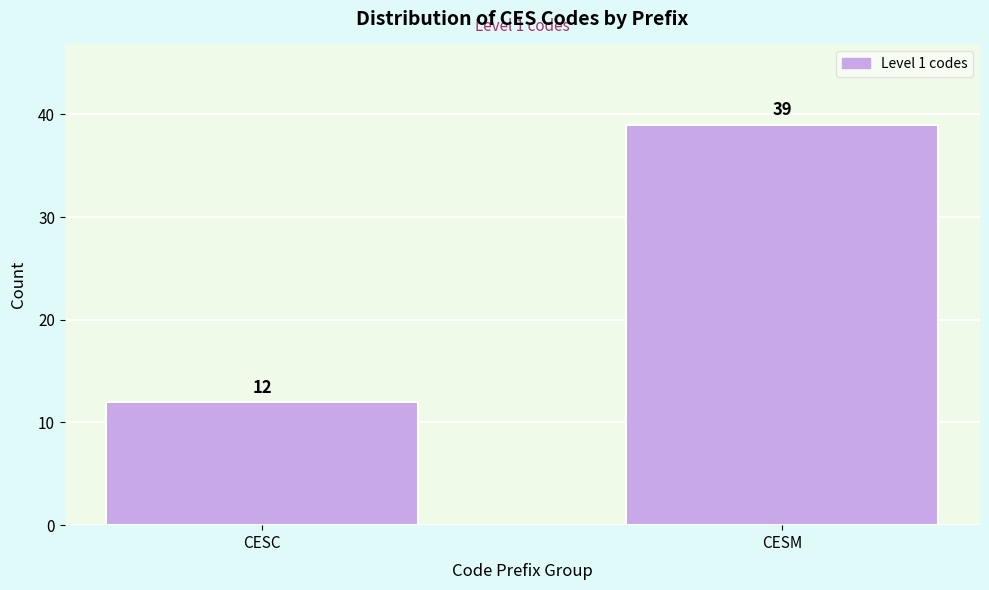

Reading left to right, extract all data points from this chart.

12	39